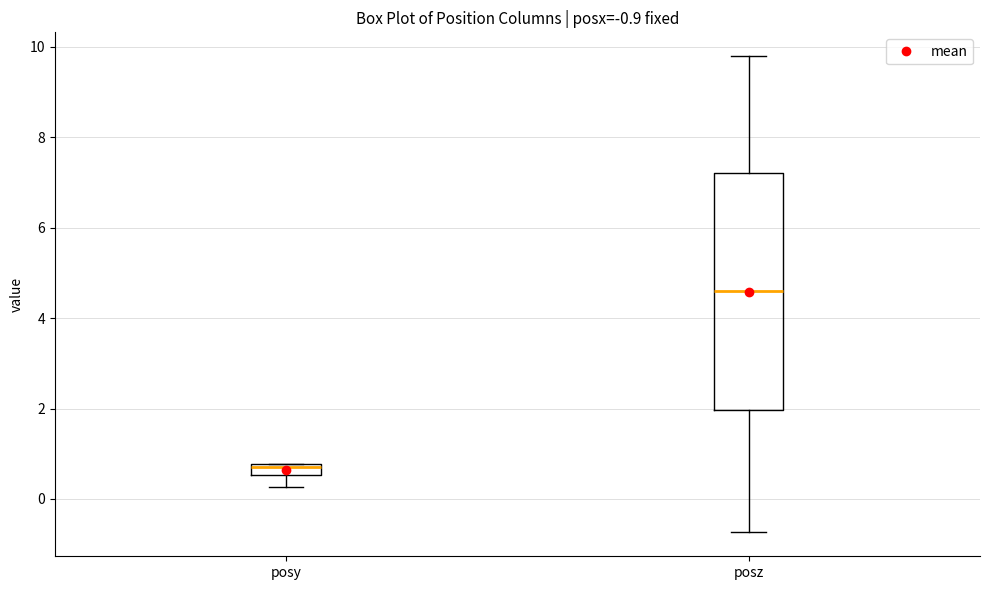

Which box's median line is the highest?

posz